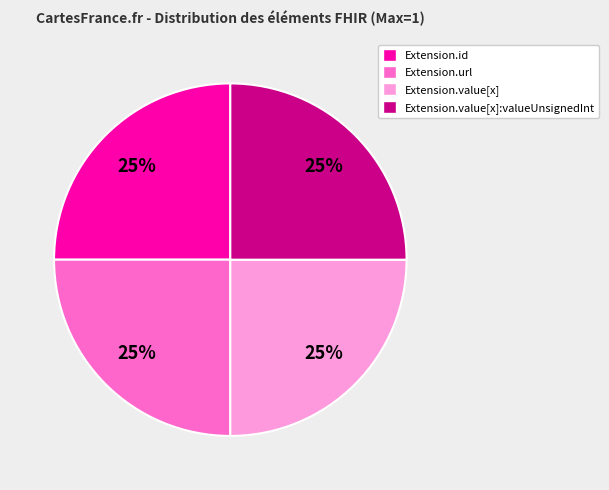

What percentage is the Extension.value[x]:valueUnsignedInt slice, to the nearest percent?

25%